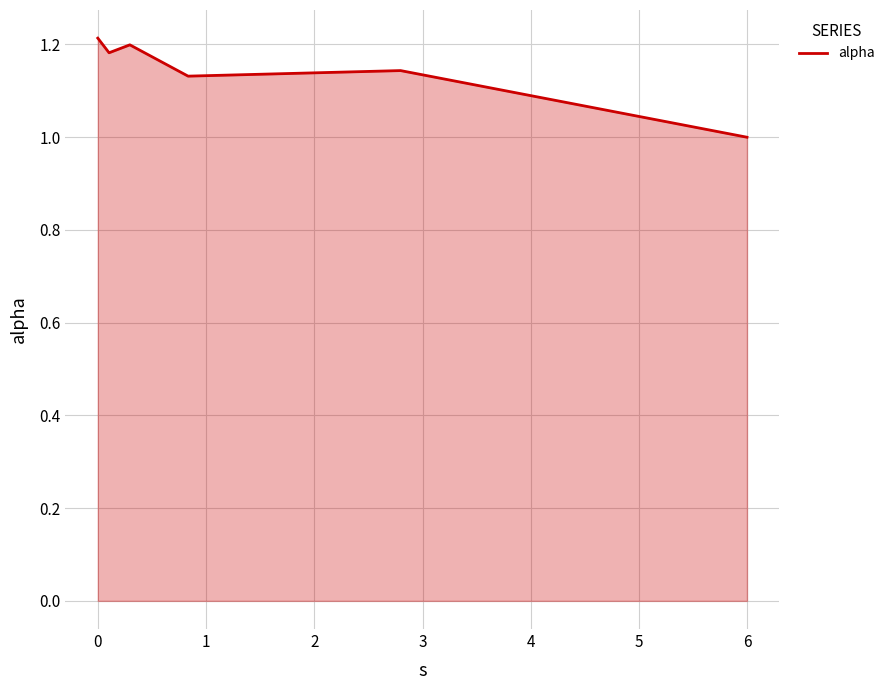

True or false: the data has more than 2 interior local peaks.

False